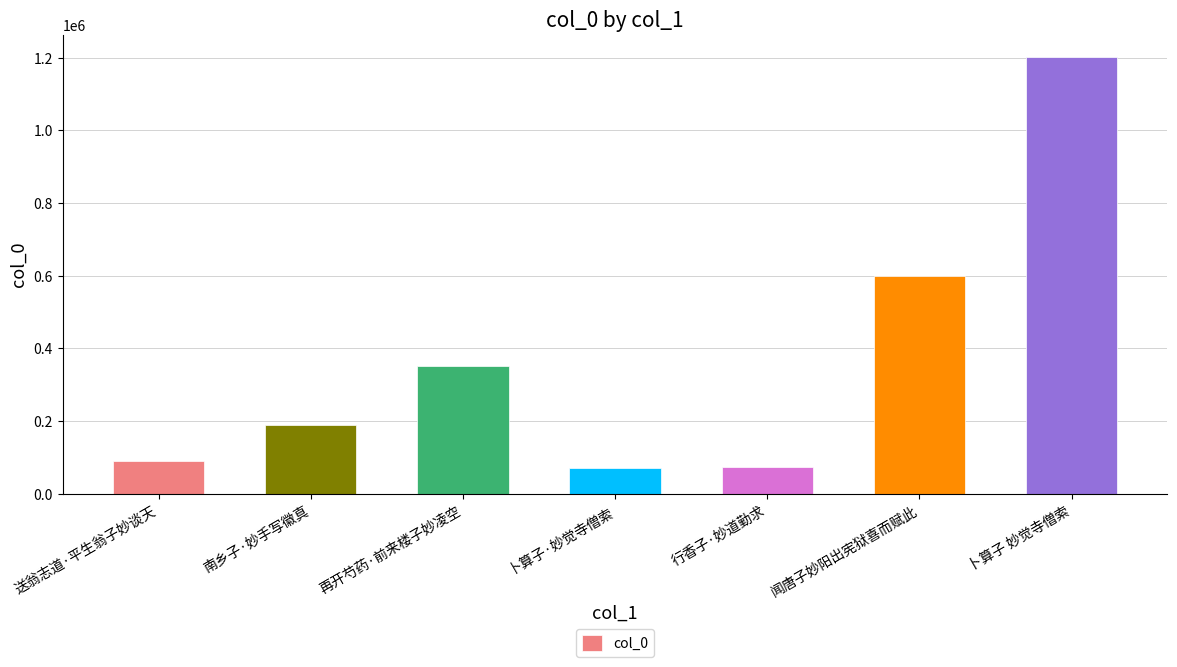

What is the change in value from 再开芍药·前来楼子妙凌空 to 行香子·妙道勤求?

-277766